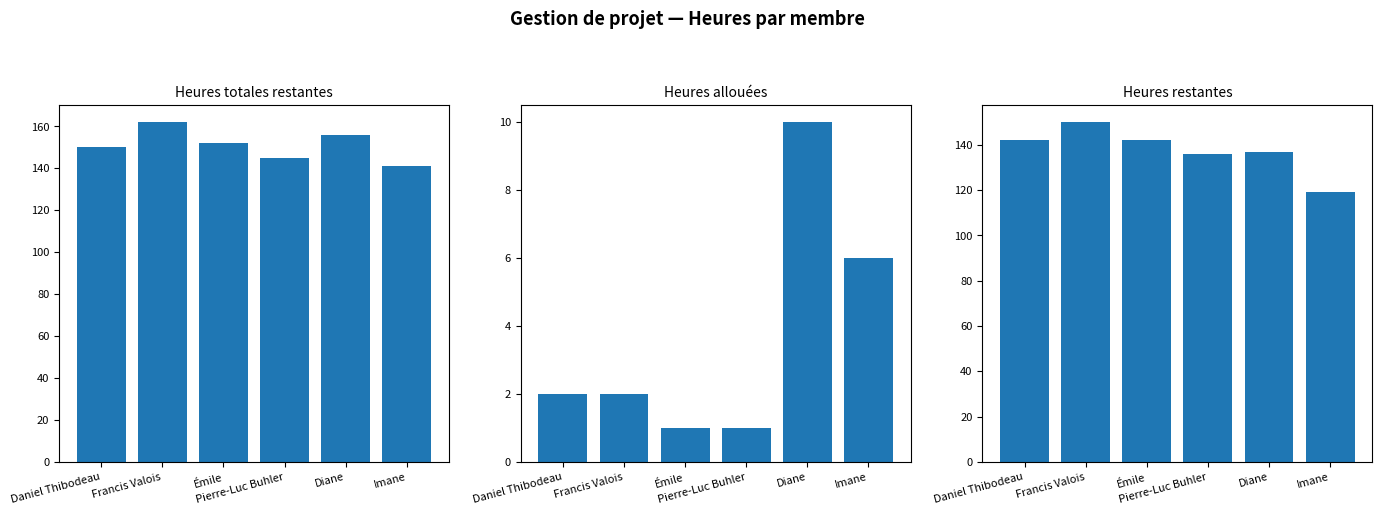

List the series in order of their peak value, lowest first.

Heures allouées, Heures restantes, Heures totales restantes